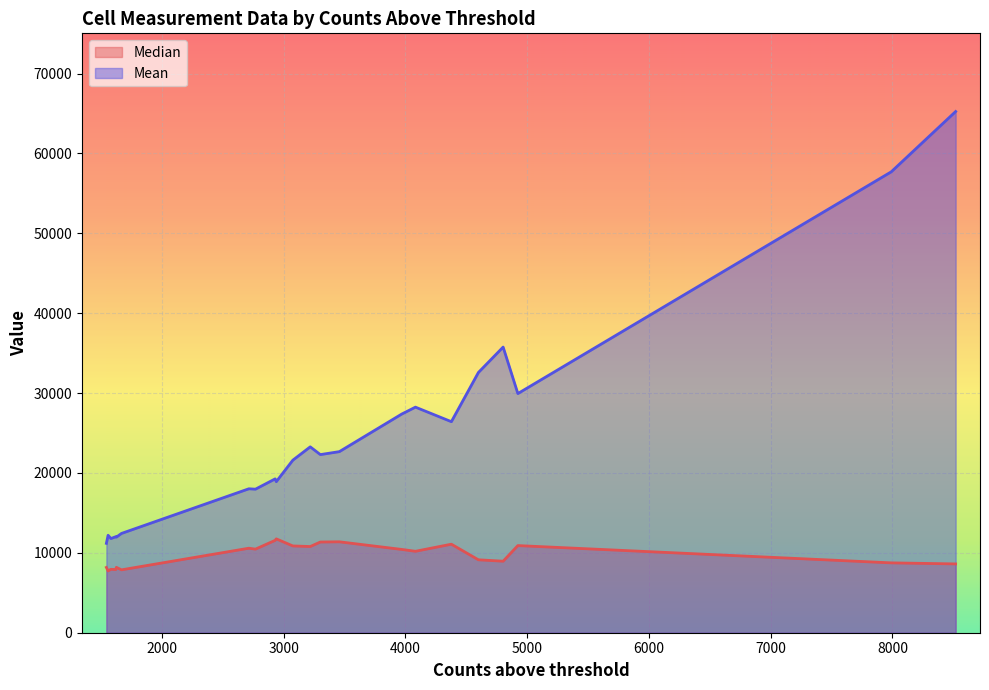

What value does the Mean series have at 15nM_2?

21600